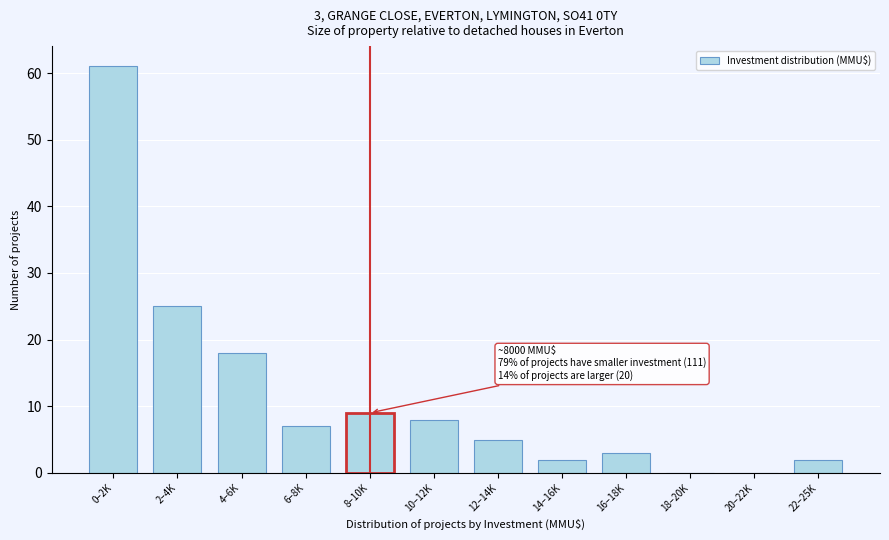

Reading right to left, list all the values displayed in this chart.

22–25K=2	20–22K=0	18–20K=0	16–18K=3	14–16K=2	12–14K=5	10–12K=8	8–10K=9	6–8K=7	4–6K=18	2–4K=25	0–2K=61